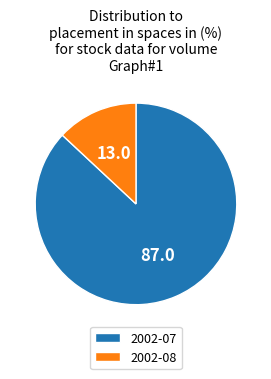

Do 2002-08 and 2002-07 together represent more than half of the pie?

Yes